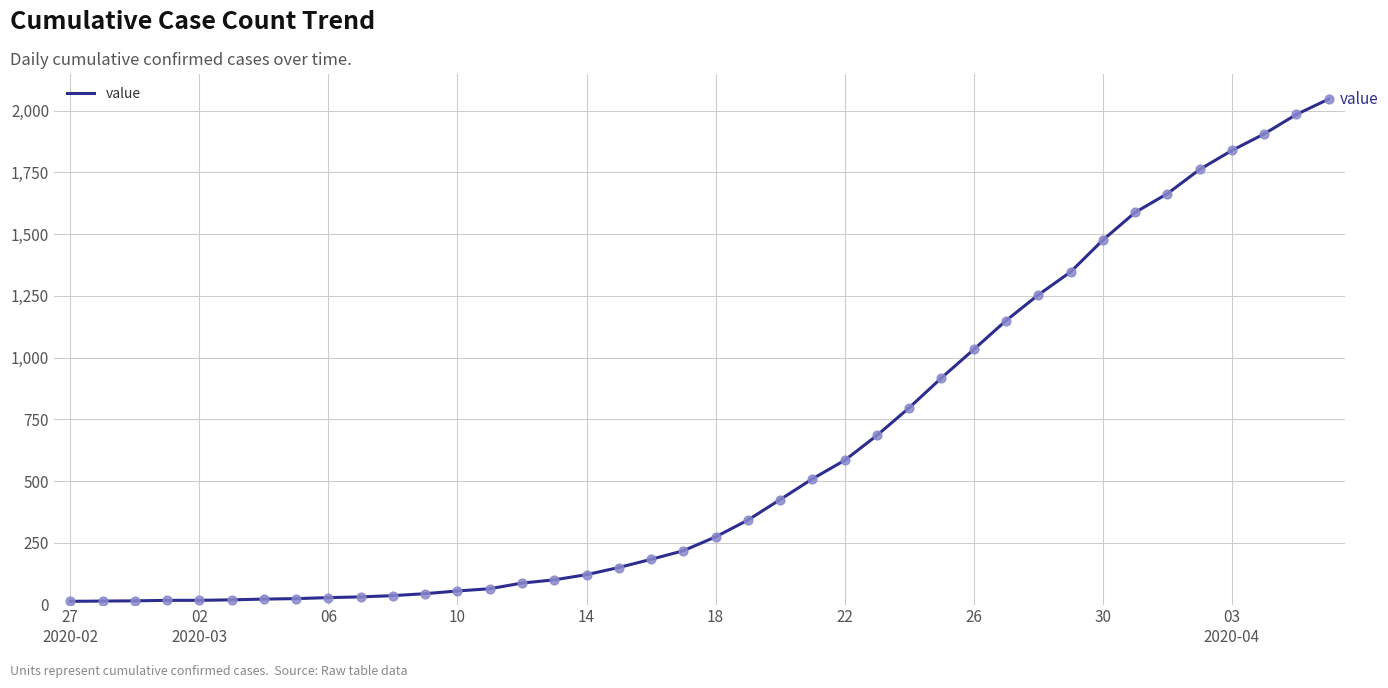

What is the maximum value shown in the chart?

2047